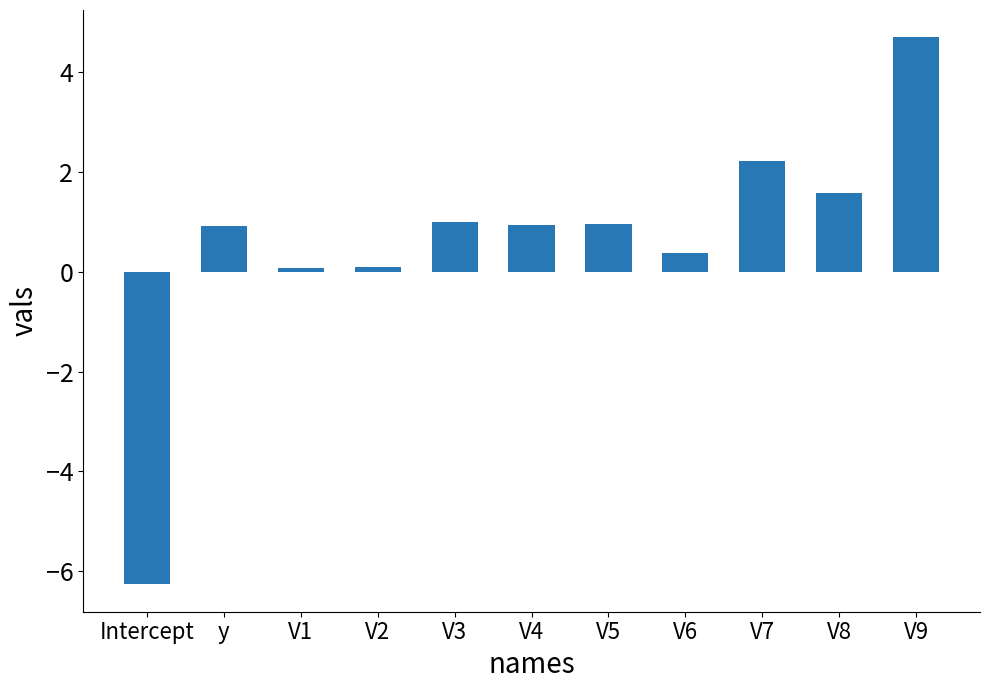

What is the label of the 2nd bar from the right?

V8